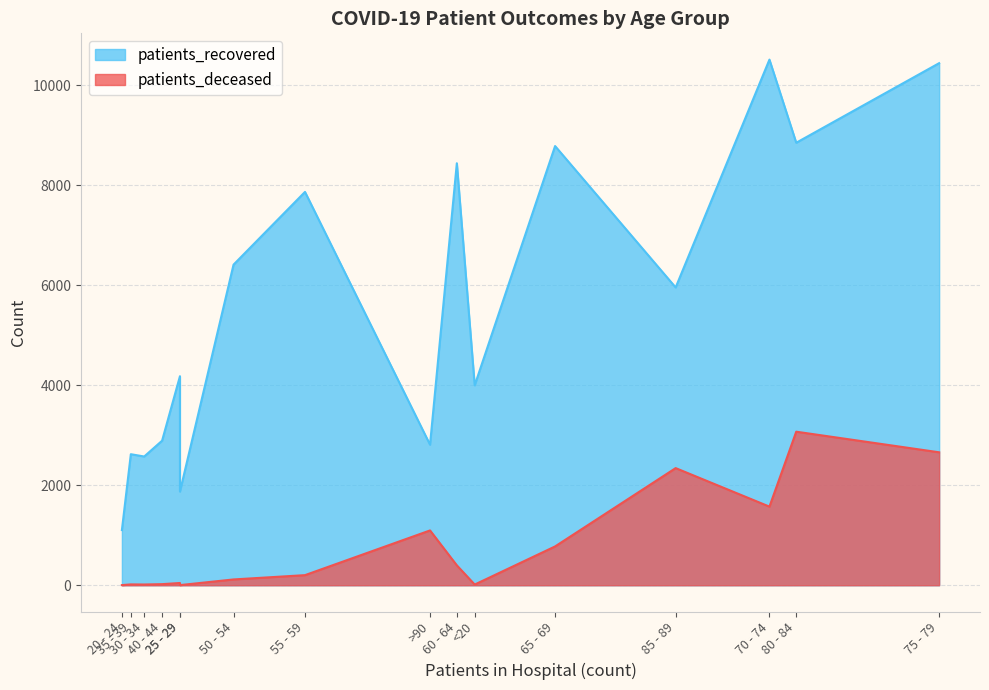

What is the total value across all series at <20?

4011